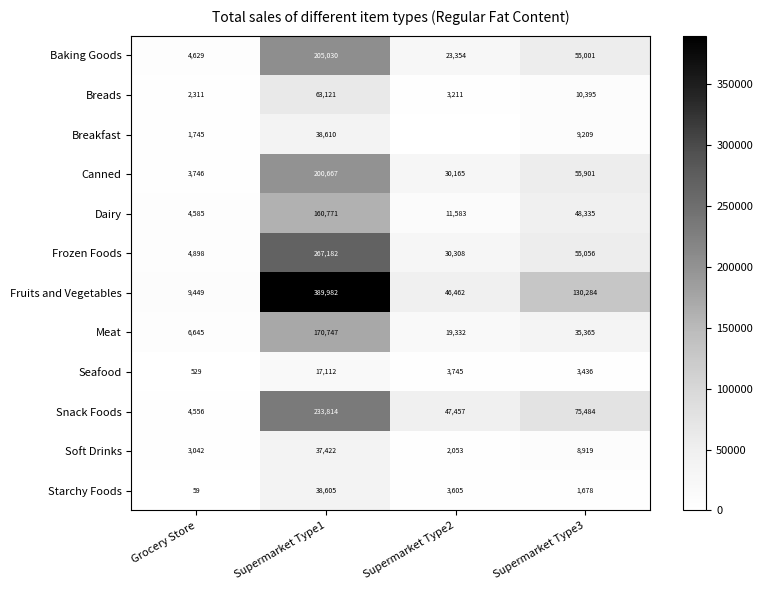

What is the total value across all series at Supermarket Type1?

1823061.6